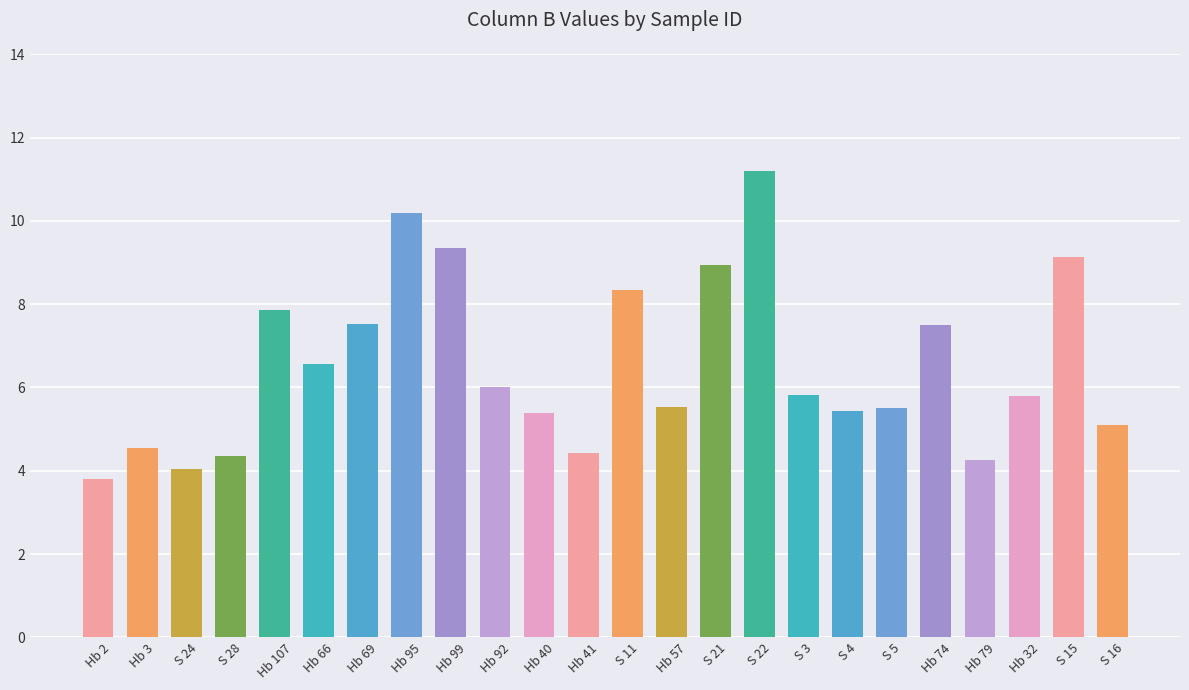

What position from the left is Hb 2?

1